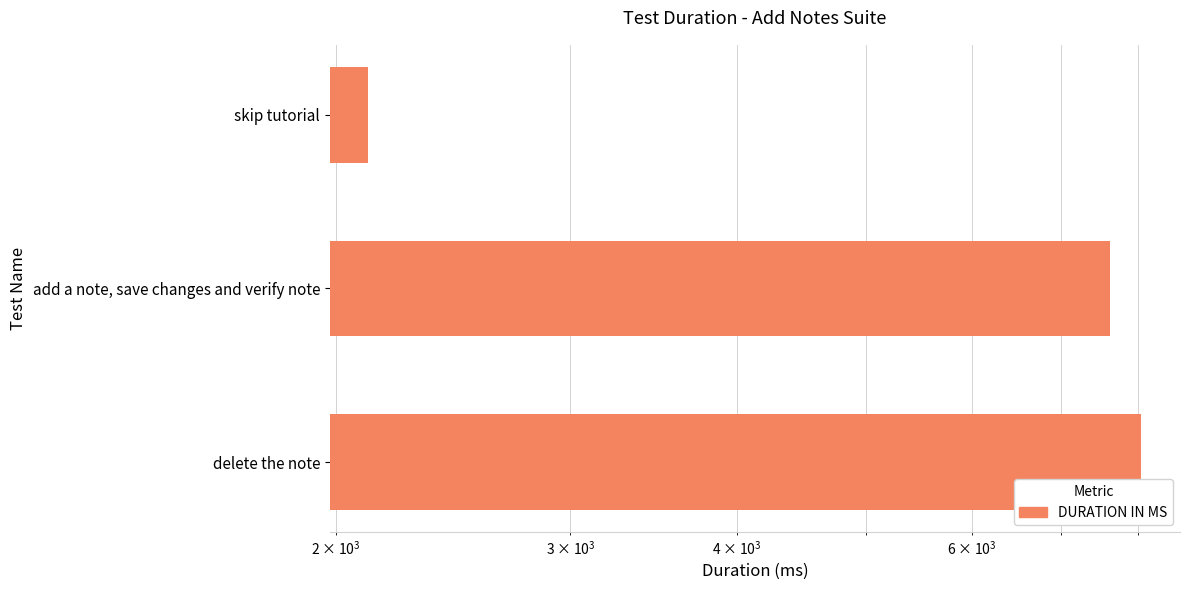

Read the value at skip tutorial, to the nearest 100.

2100